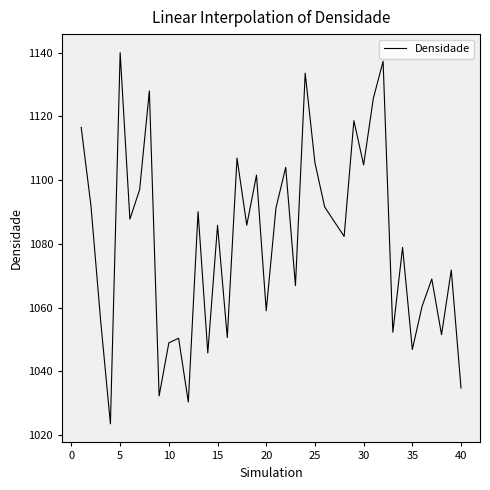

What is the minimum value shown in the chart?

1023.5